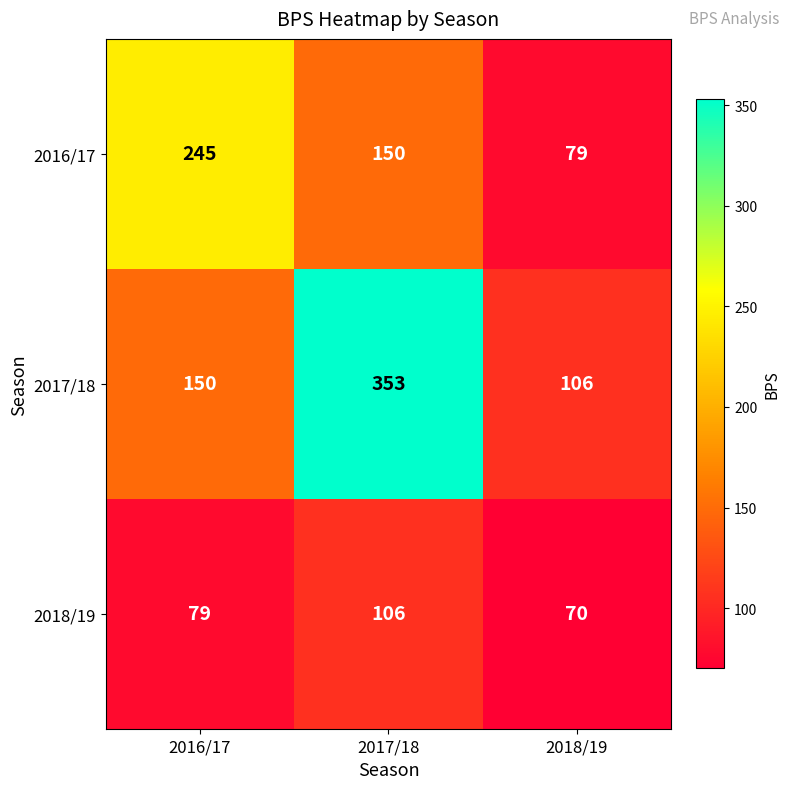

Reading left to right, transcribe all the data shown in this chart.

2016/17: 2016/17=245	2017/18=150	2018/19=79
2017/18: 2016/17=150	2017/18=353	2018/19=106
2018/19: 2016/17=79	2017/18=106	2018/19=70